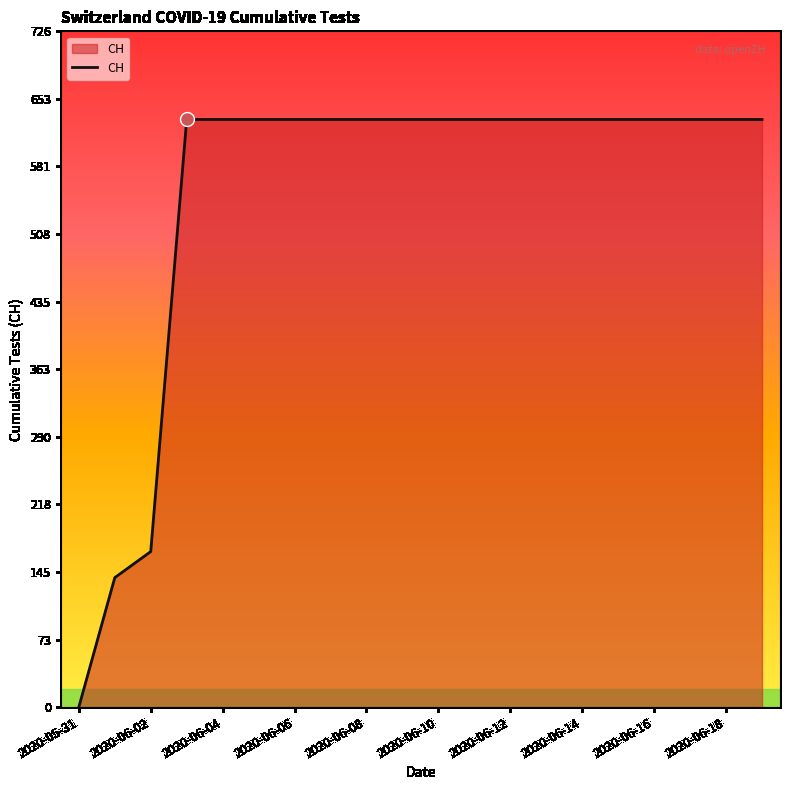

How many lines are shown in the chart?

1